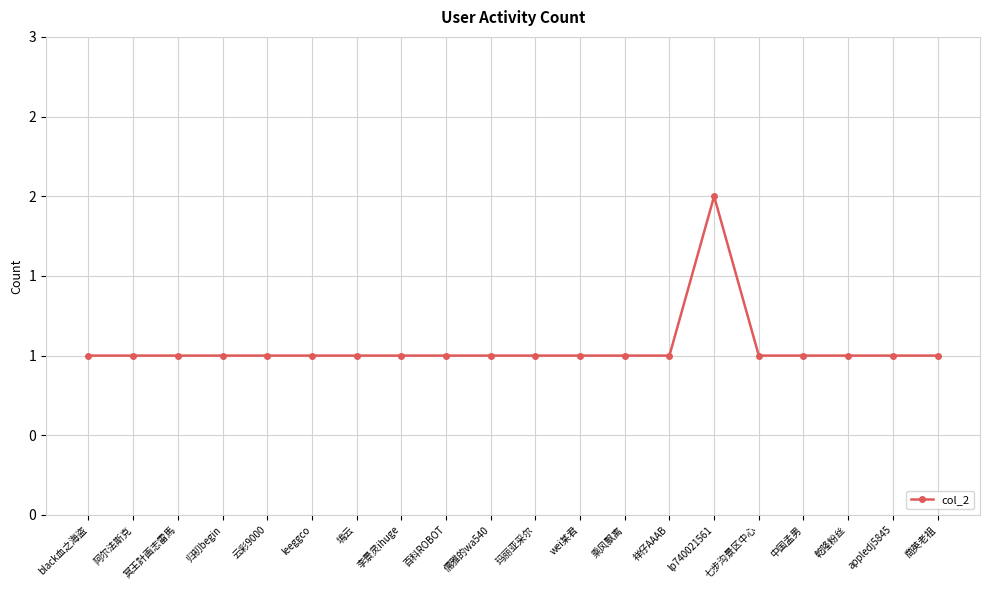

True or false: there are more than 1 points higher than both neighbors.

False